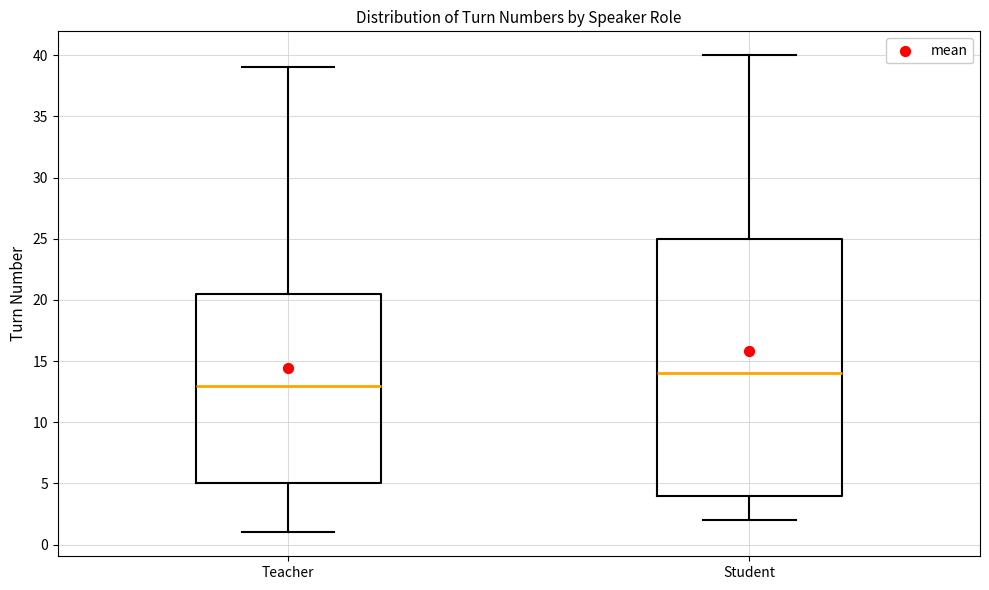

Where does the lower whisker of the box for Teacher end on the y-axis? The values are not printed on the chart, so give them approximately, as read against the axis.

1.0